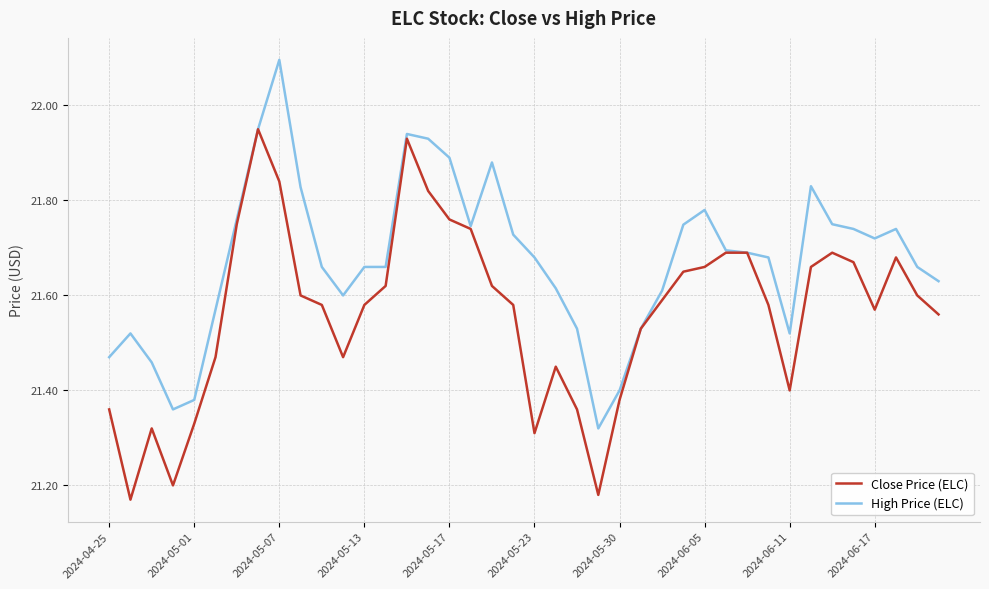

What is the maximum value shown in the chart?

22.1